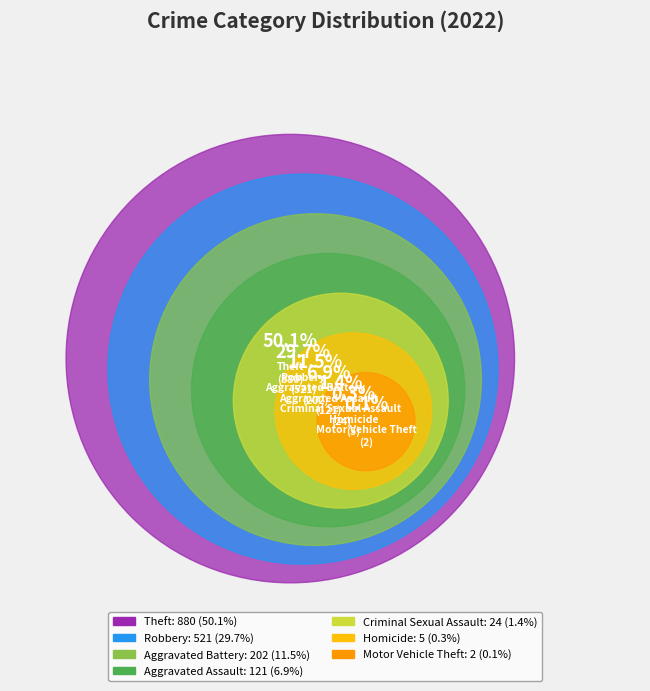

Count the number of slices in the pie.

7